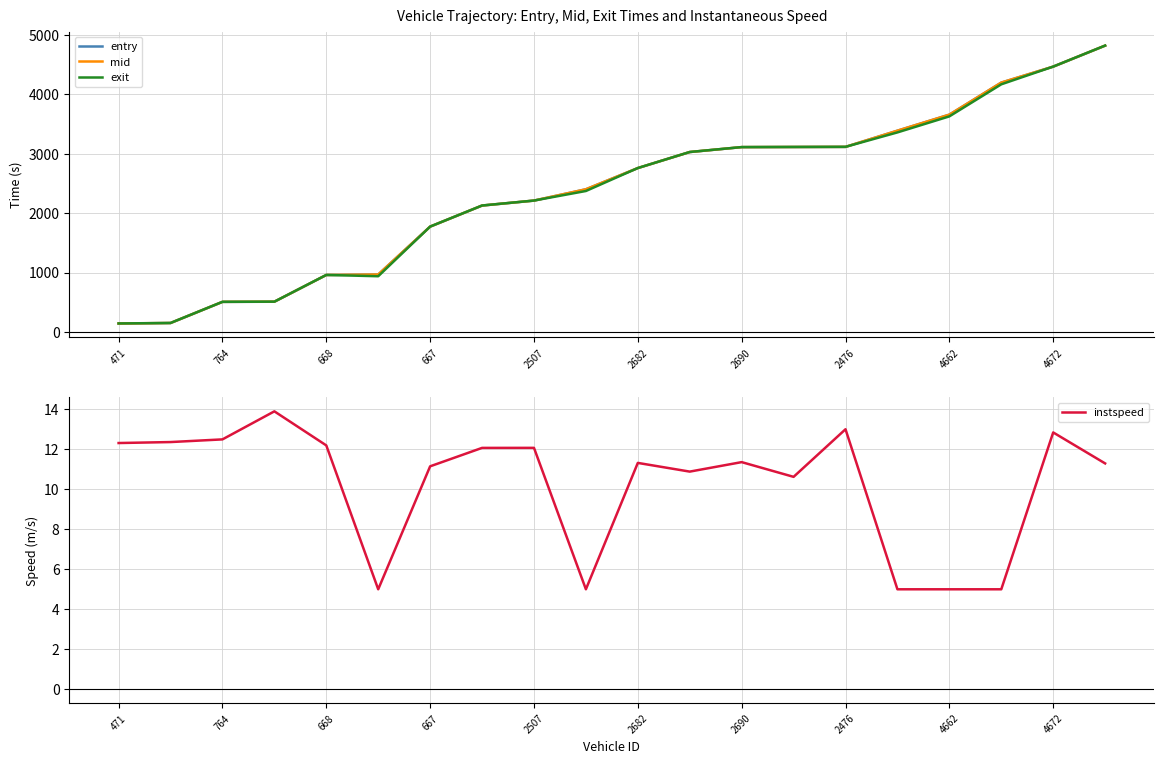

The entry series shows 4563.5 at 2476. True or false?

False